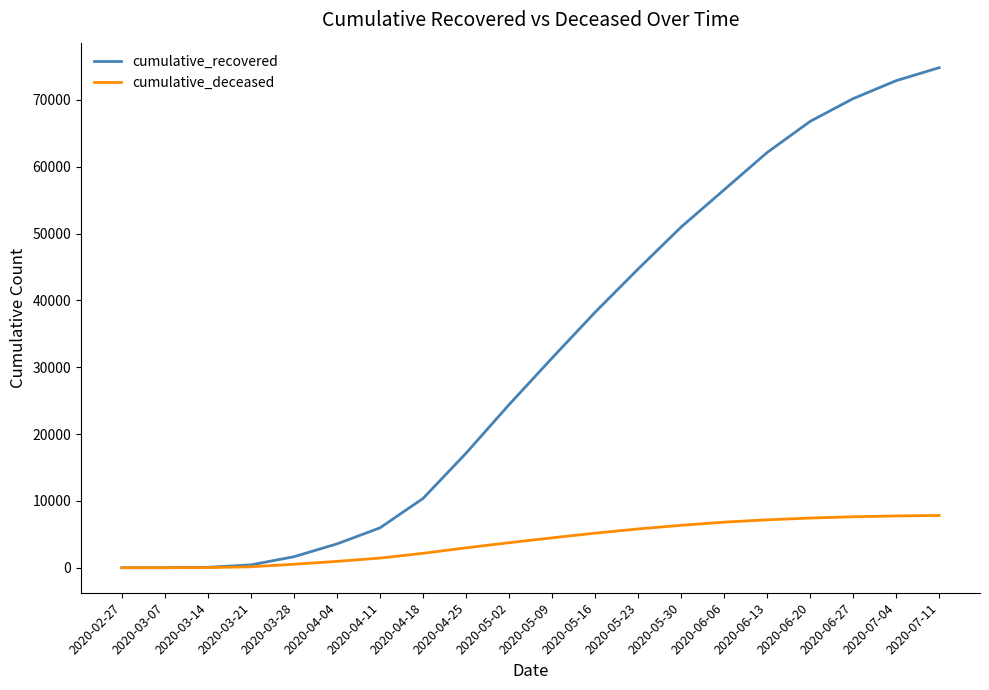

What is the maximum value shown in the chart?

74820